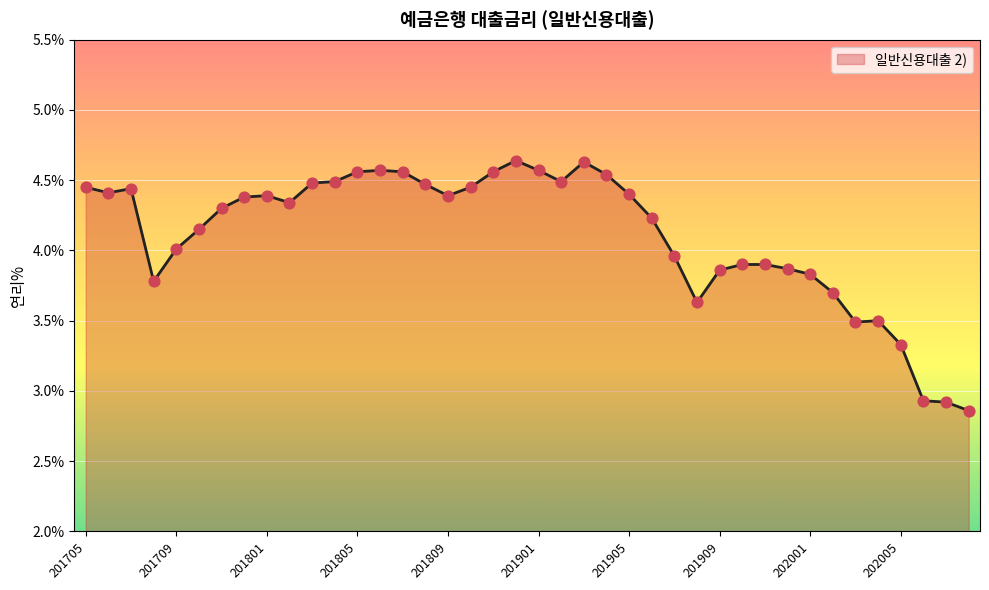

What is the difference between the maximum and minimum values?

1.8